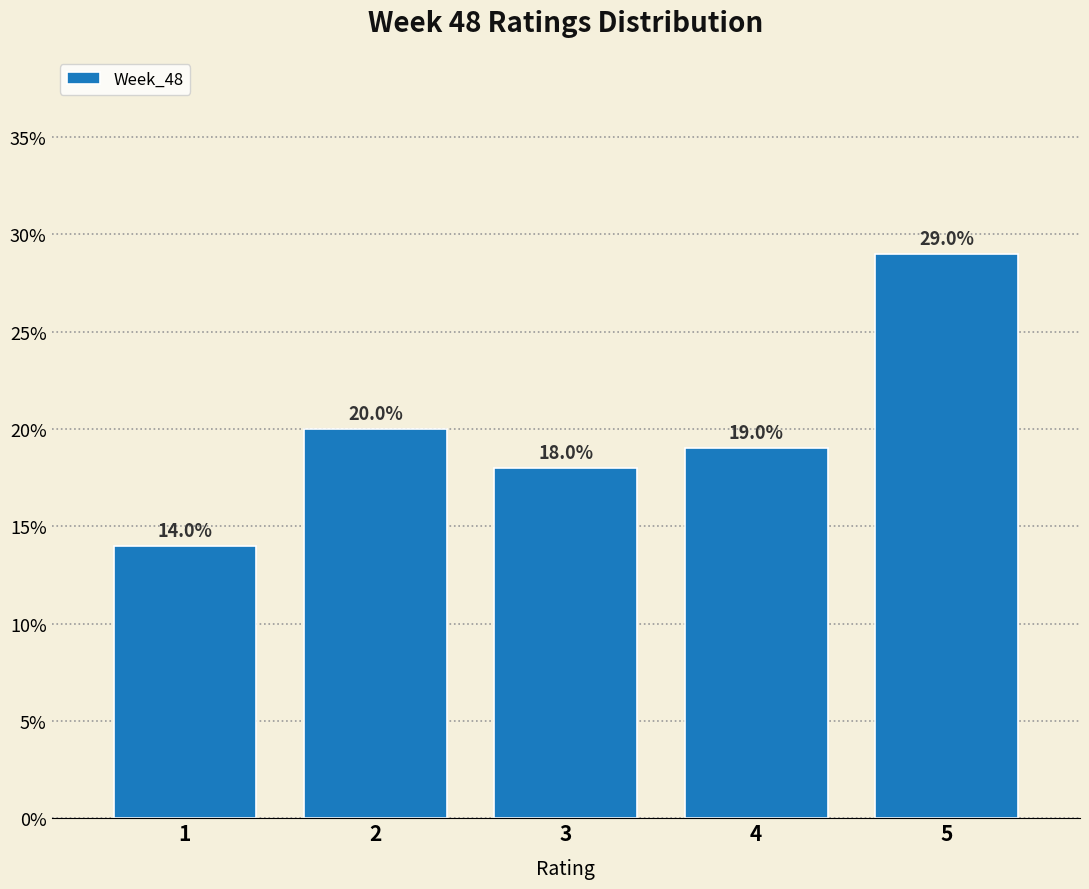

Reading left to right, what are all the values shown in this chart?

14.0	20.0	18.0	19.0	29.0